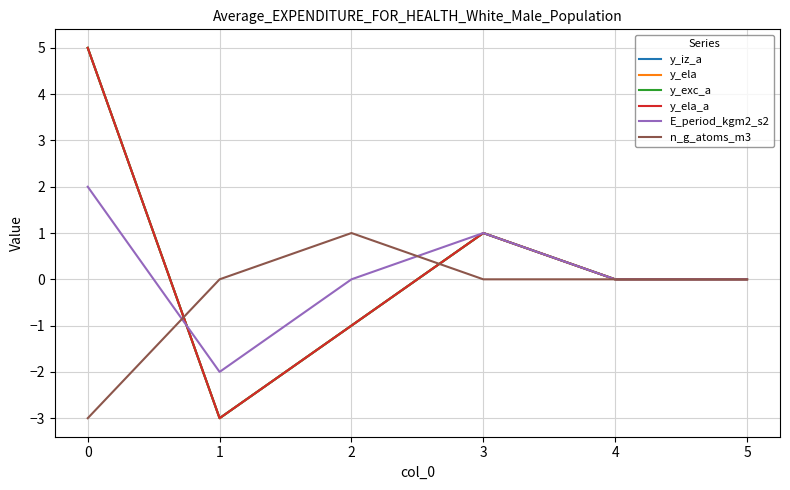

How many interior local peaks does the y_iz_a series have?

1